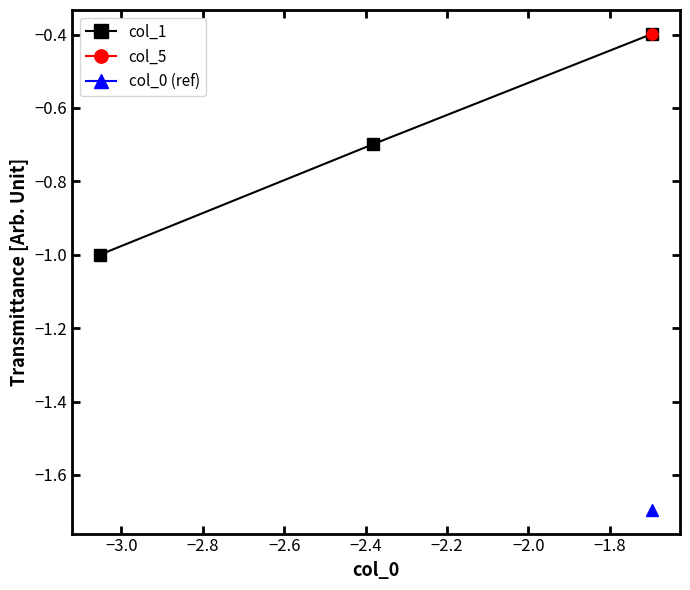

What is the lowest value of the col_1 series?

-1.0